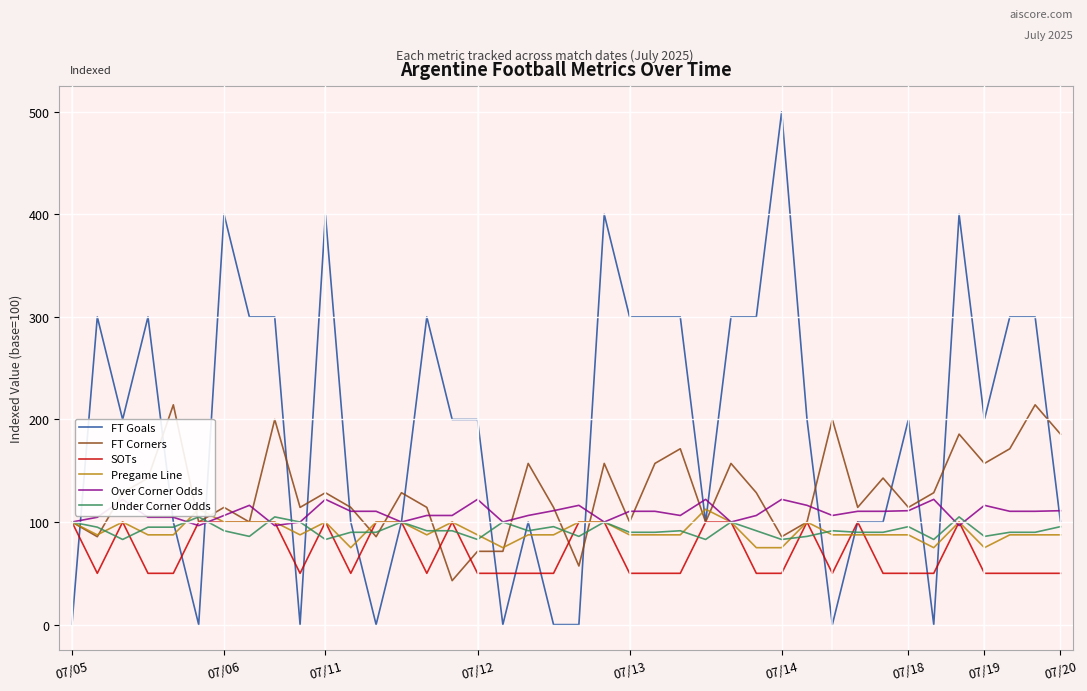

How many times do Over Corner Odds and Pregame Line cross each other?

6